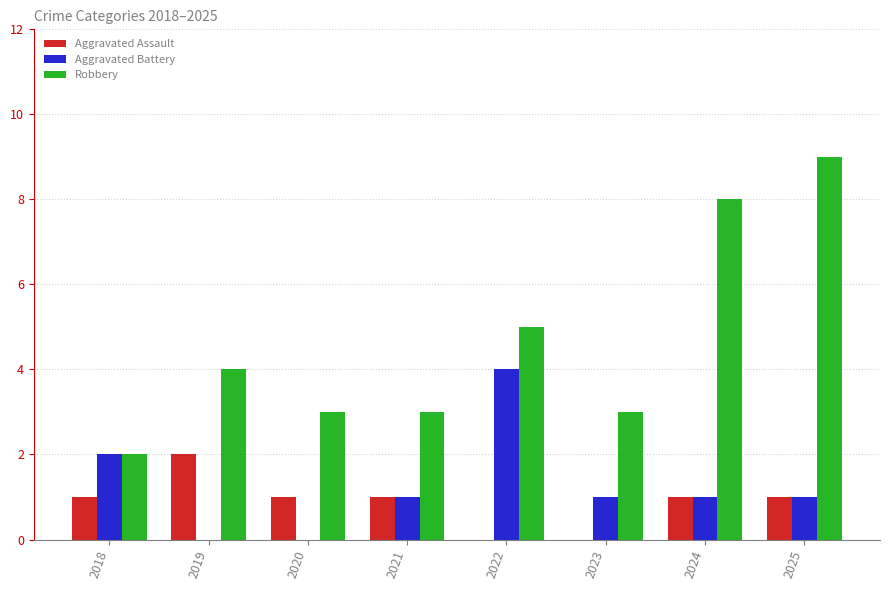

Are the bars grouped side by side (vs. stacked)?

Yes